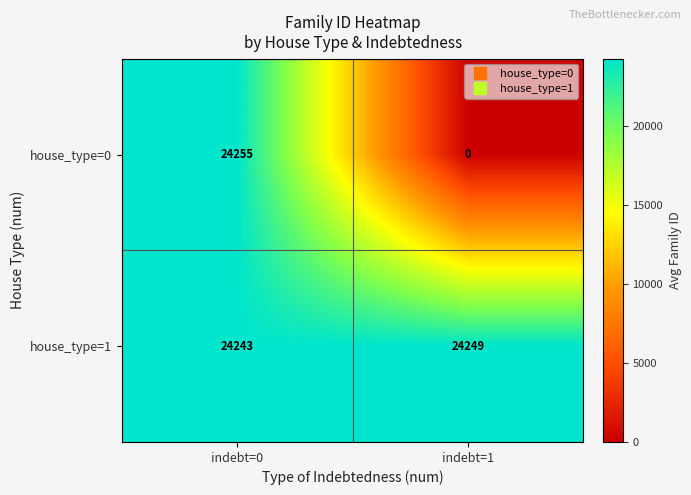

Which series has the largest total across all categories?

house_type=1